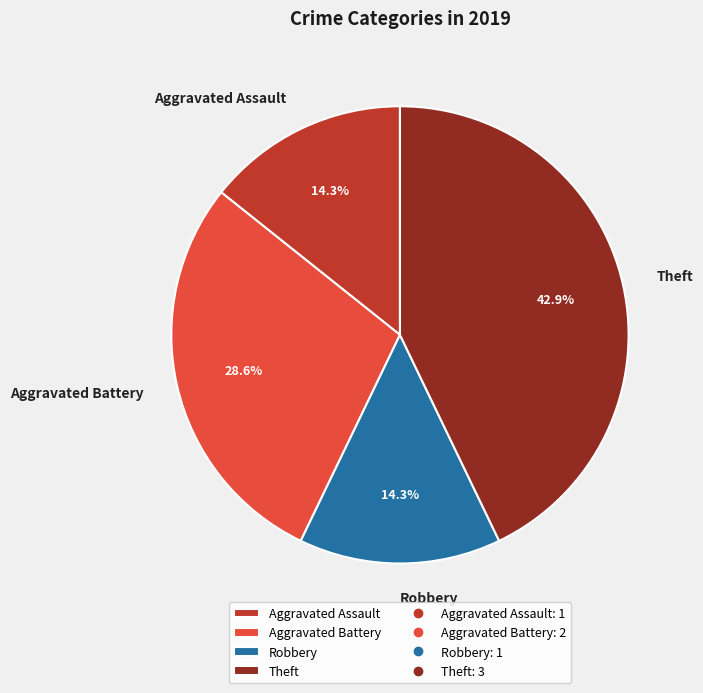

Which category has the biggest portion of the pie?

Theft